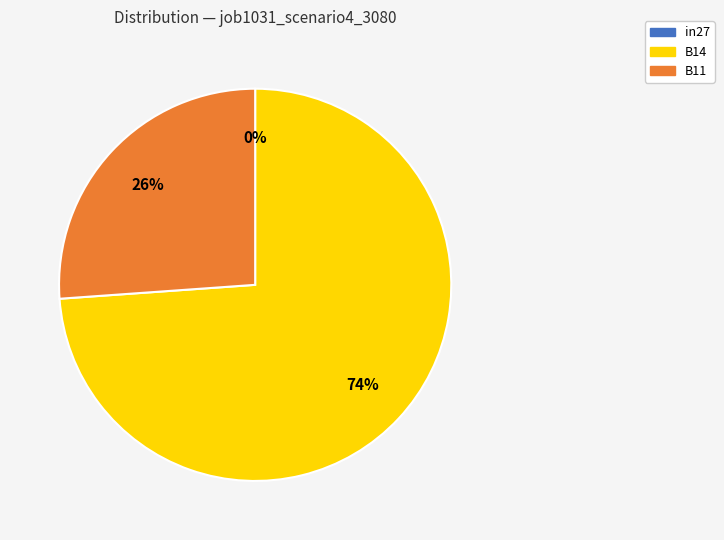

What is the change in value from in27 to B14?

+0.4